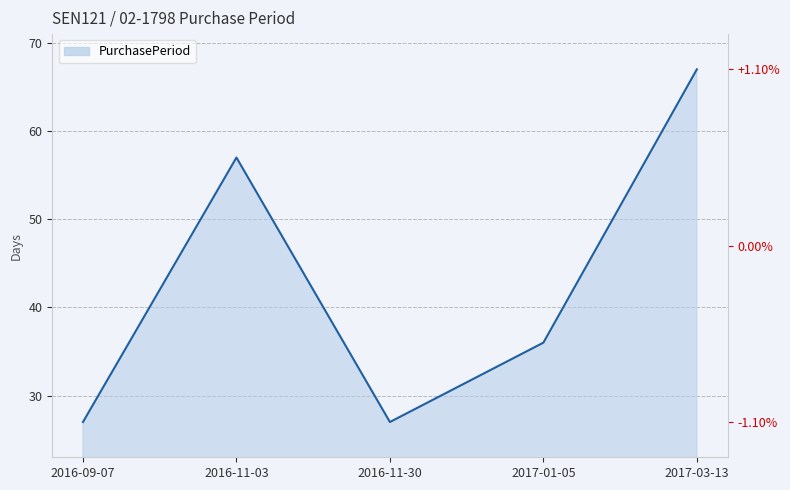

Reading left to right, list all the values displayed in this chart.

27	57	27	36	67